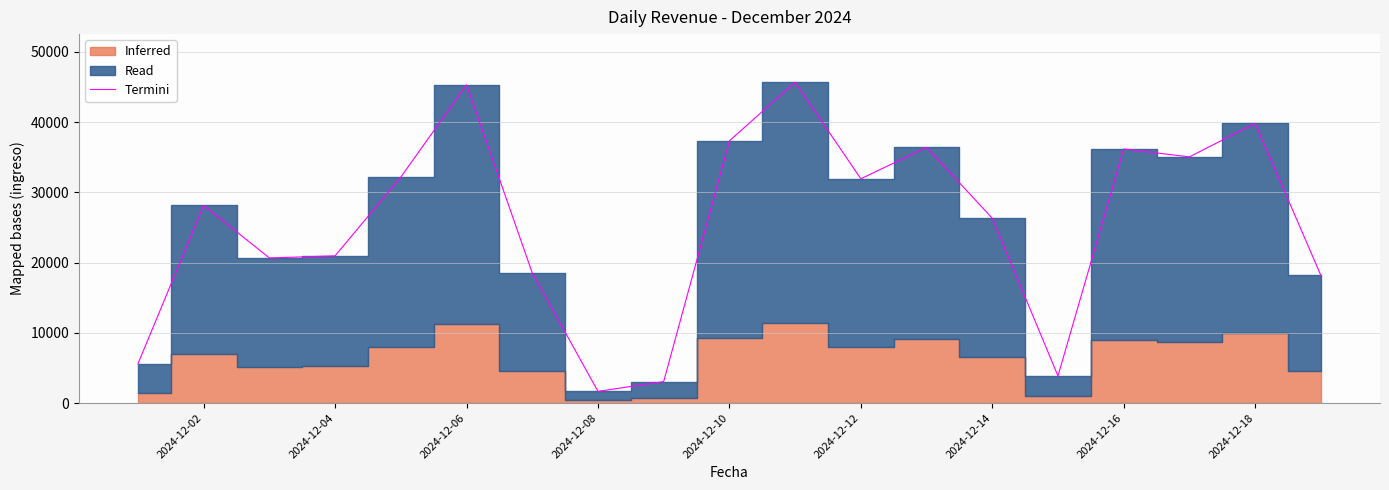

What is the lowest value of the Termini series?

1669.0